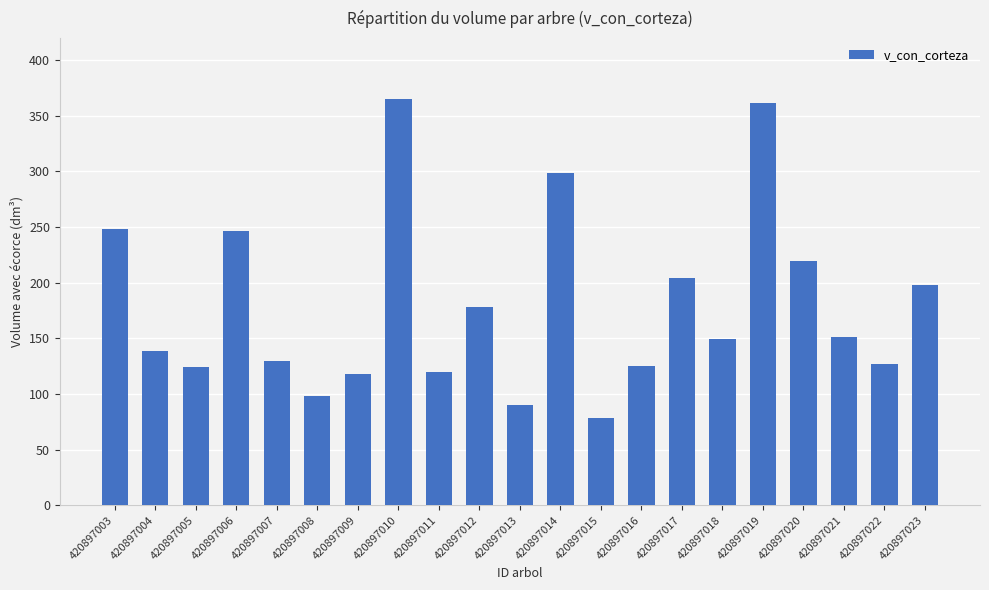

Which has a higher value, 420897003 or 420897004?

420897003